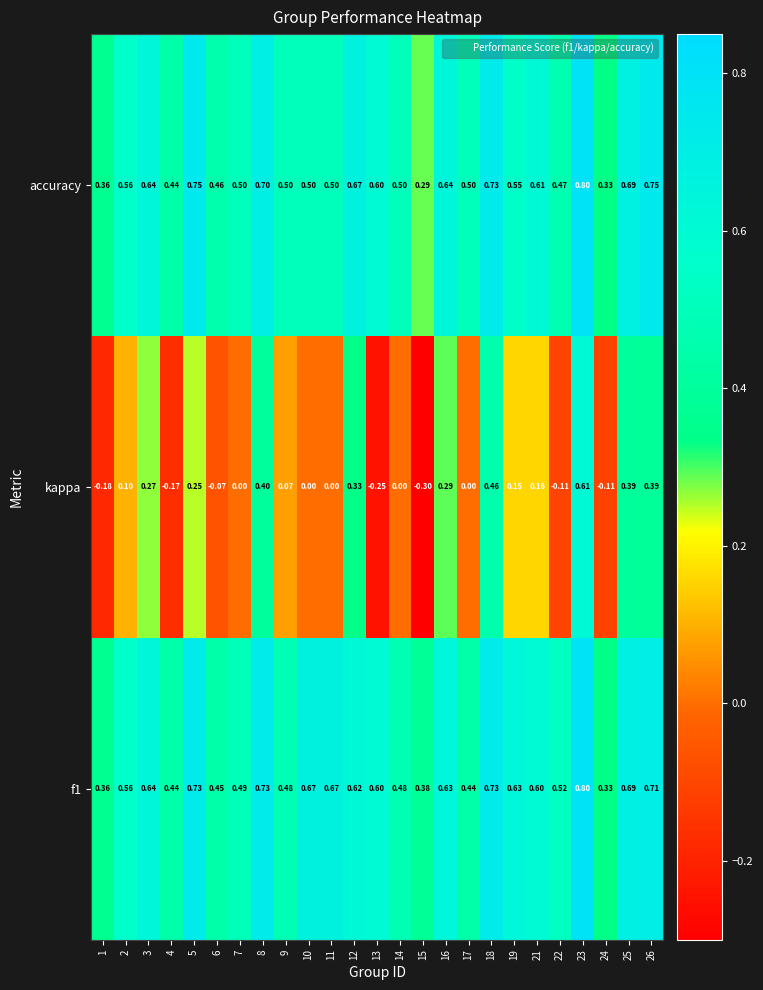

Which series changed the most between 16 and 25?

kappa